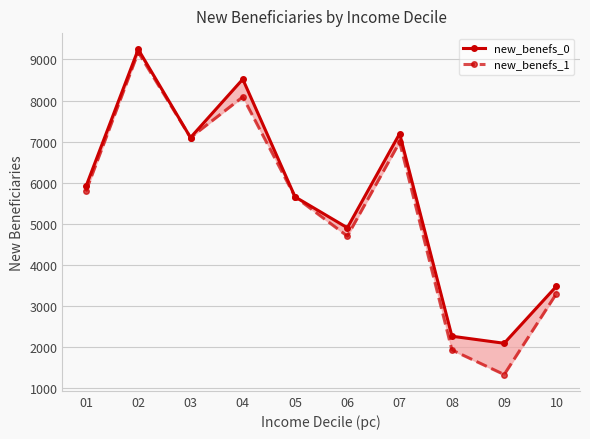

True or false: new_benefs_1 has more than 0 points higher than both neighbors.

True